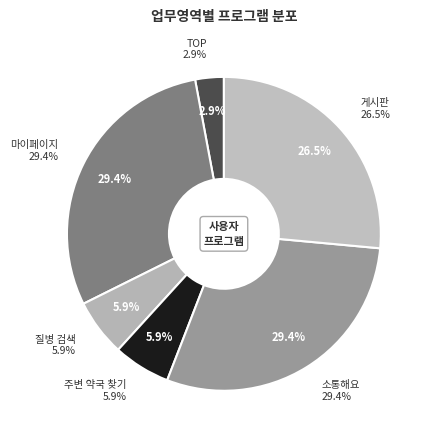

Which category has the smallest portion of the pie?

TOP